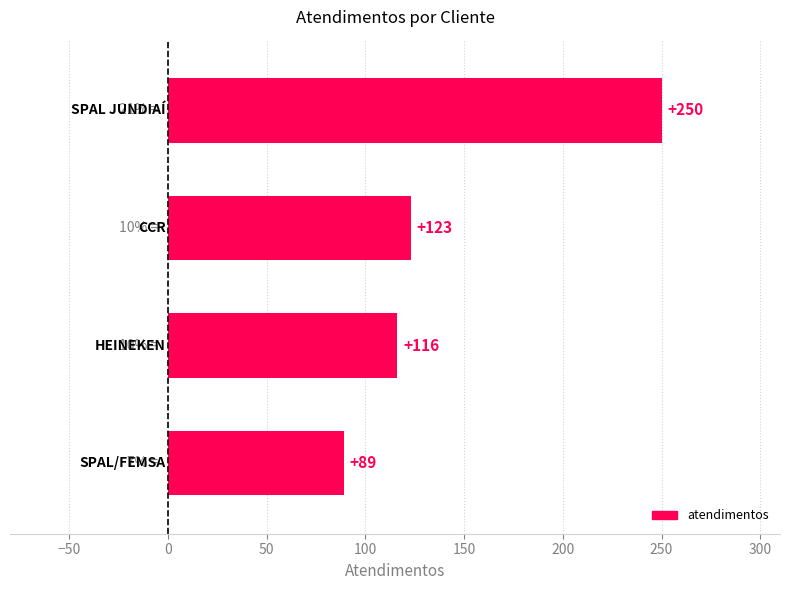

What is the value of the 2nd bar from the top?

123